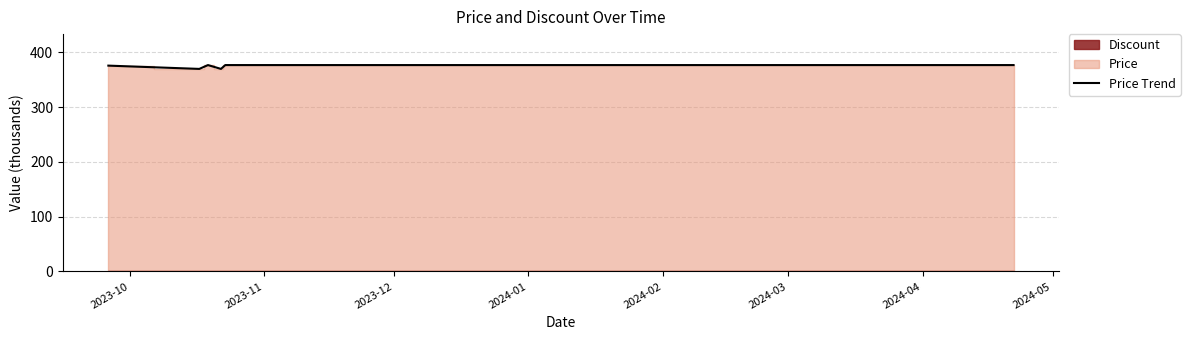

The Price Trend series shows 559 at 2023-11. True or false?

False